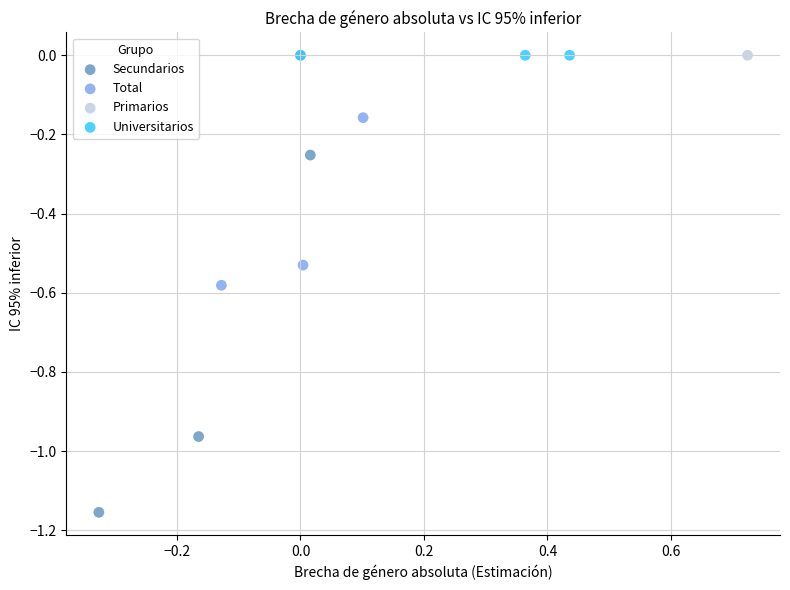

What are all the series names shown in the legend?

Secundarios, Total, Primarios, Universitarios